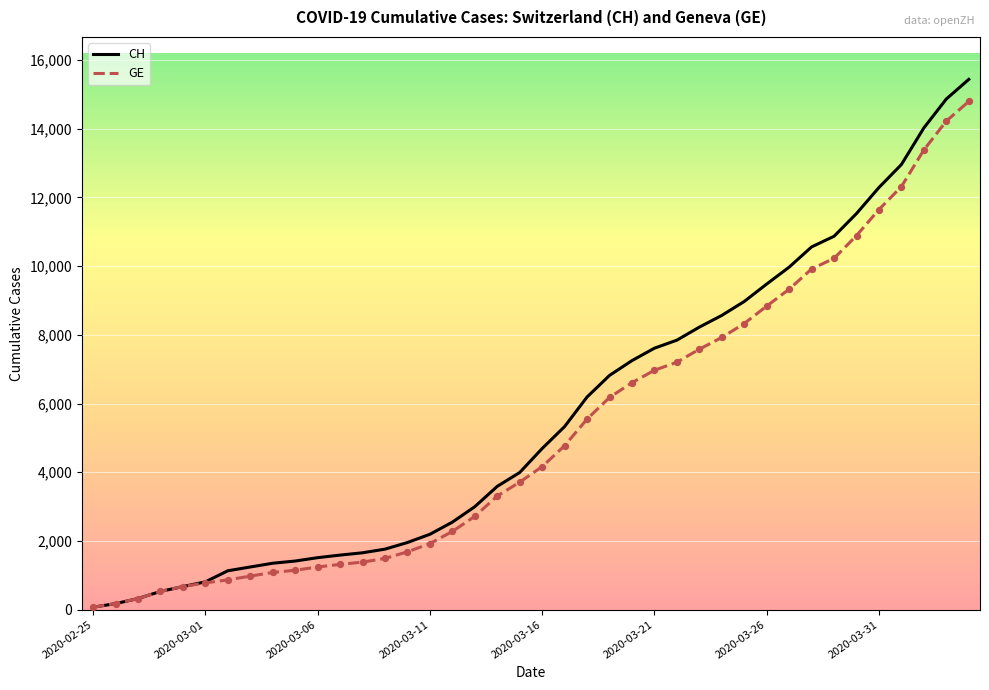

At how many categories does at least one series exceed 11893?

5